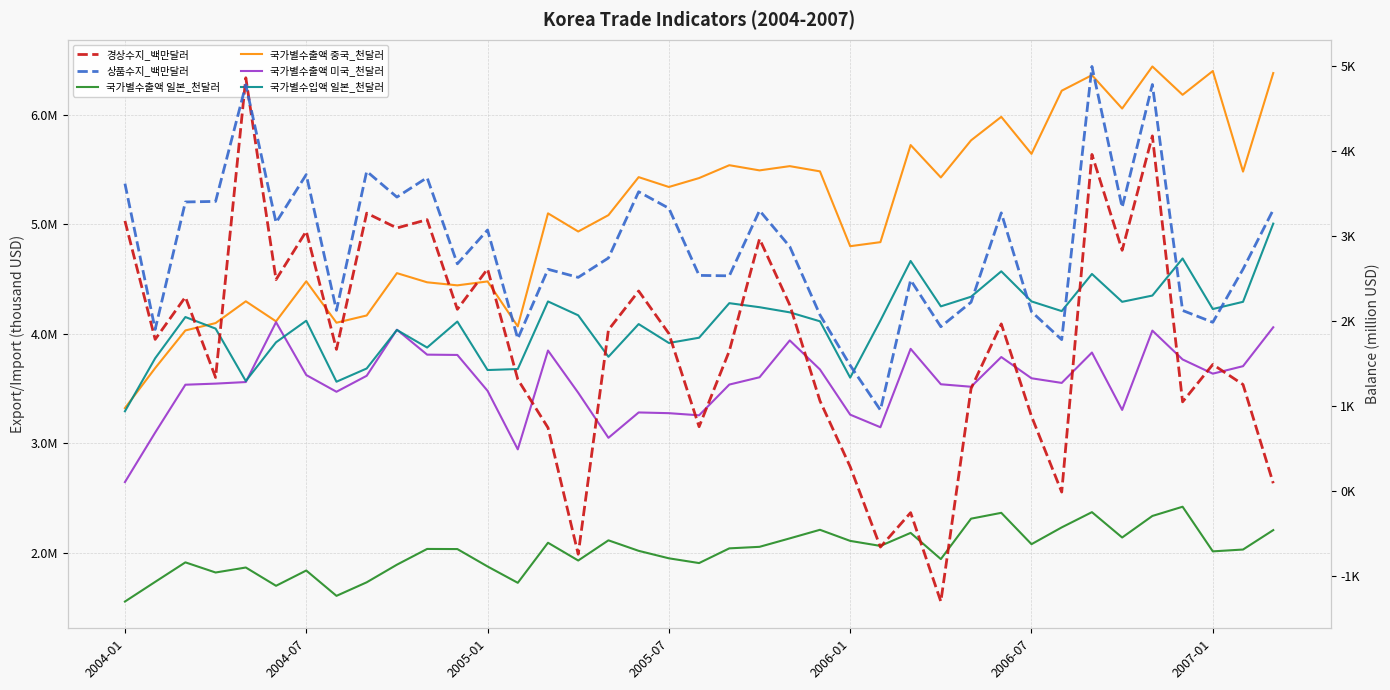

Does the chart have visible grid lines?

Yes